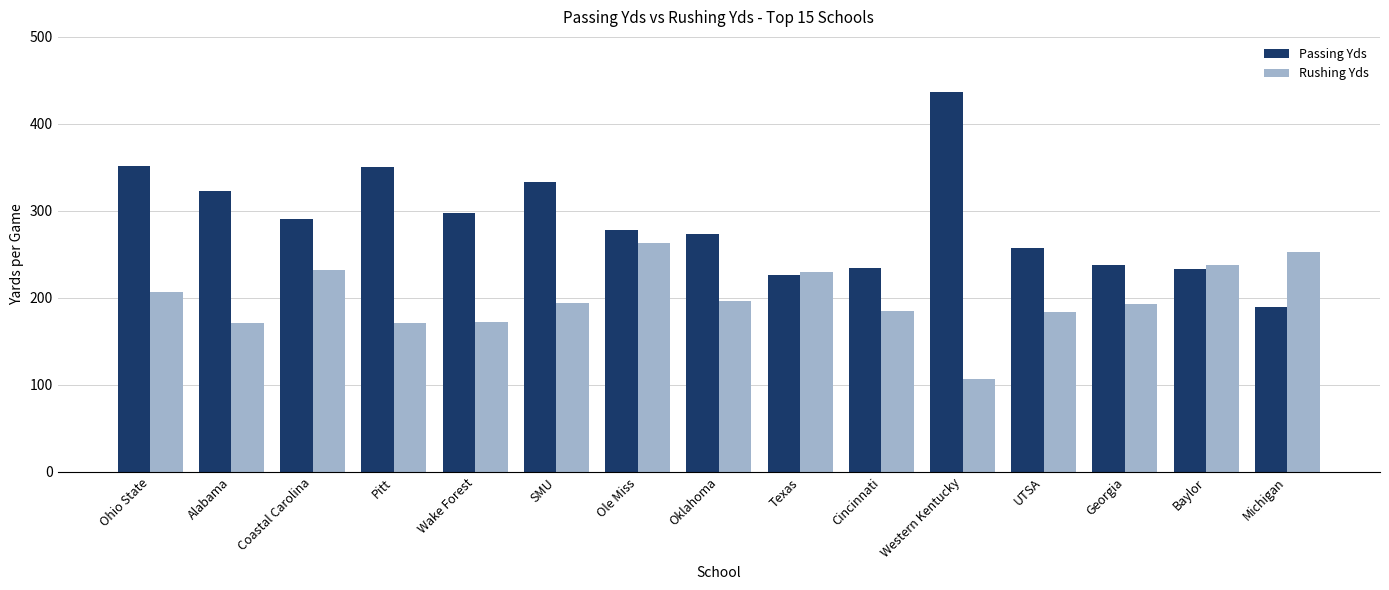

What is the label of the 5th bar from the right?

Western Kentucky